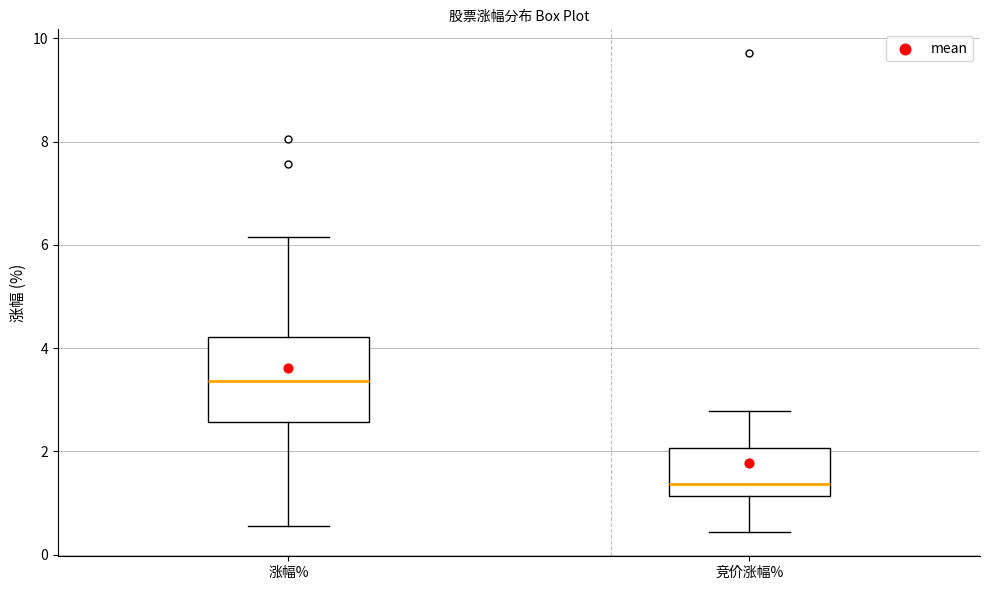

Reading left to right, transcribe this box plot: for each box, give where its median line is, the range the box spans, and where its two whiskers end, as read against the y-axis. The values are not printed on the chart, so give them approximately, as read against the axis.

涨幅%: median 3.4, box 2.6 to 4.2, whiskers 0.6 to 6.2
竞价涨幅%: median 1.4, box 1.2 to 2.0, whiskers 0.4 to 2.8